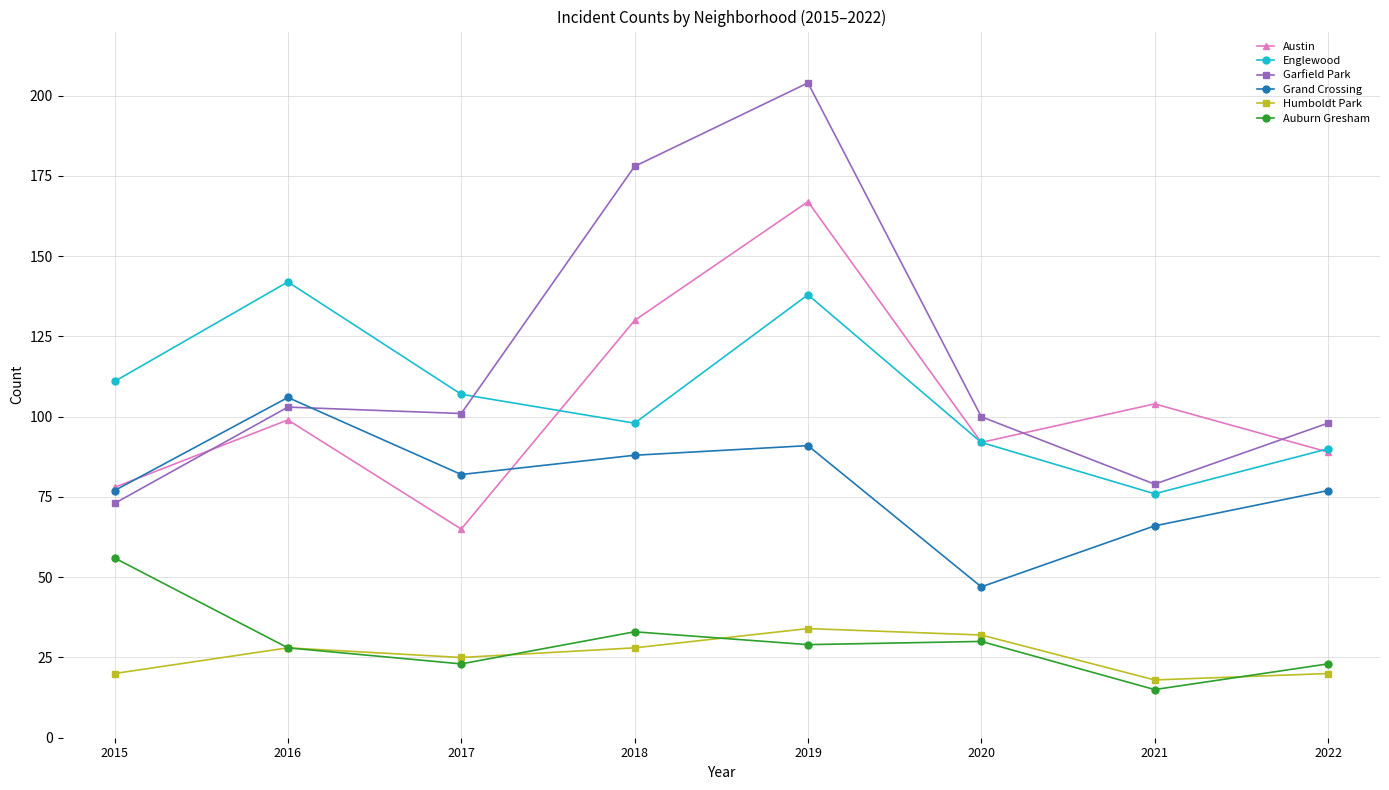

Read the Humboldt Park value at 2016, to the nearest 10.

30